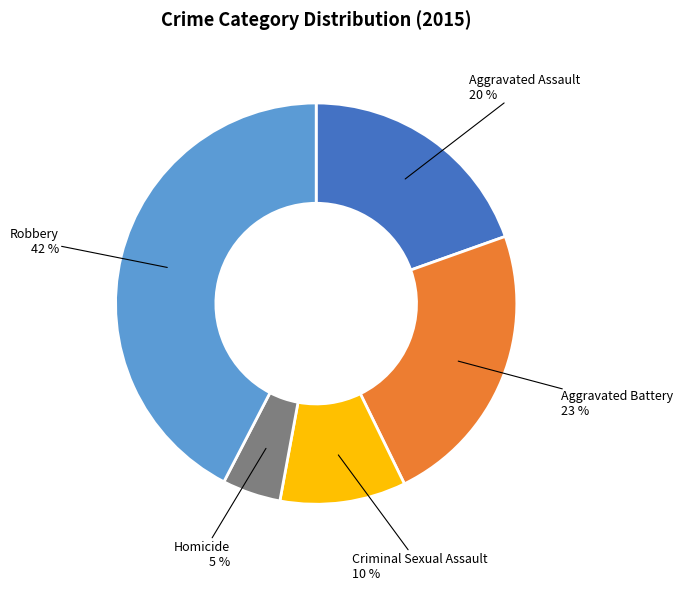

To the nearest percent, what is the average slice percentage?

20%